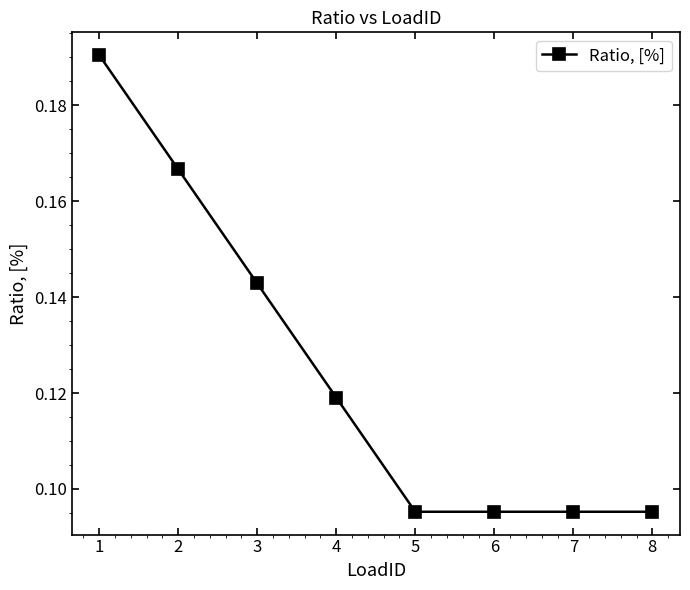

What is the sum of all values?

1.0